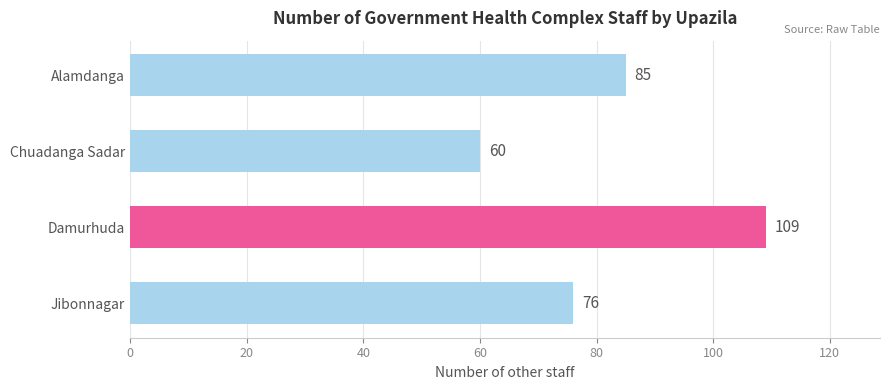

Is it true that the value at Jibonnagar is 51?

False